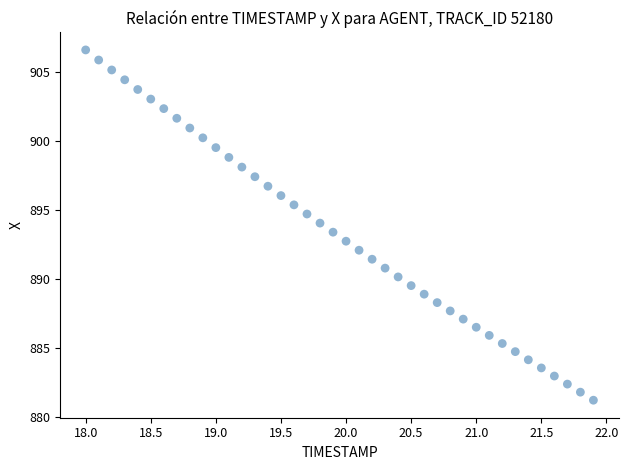

What is the range of Y values (max minus min)?

25.3